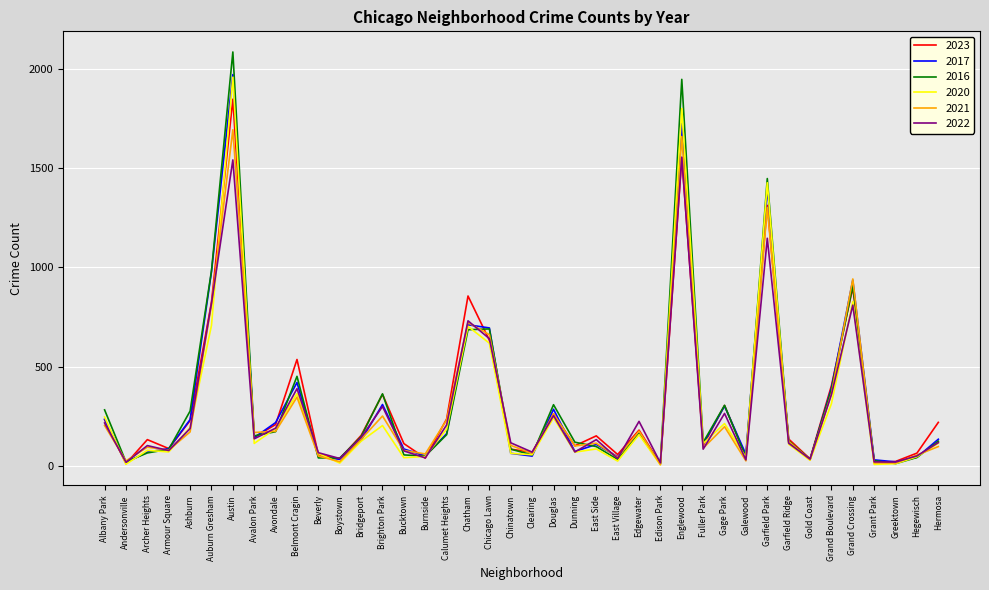

What is the maximum value for 2017?

1972